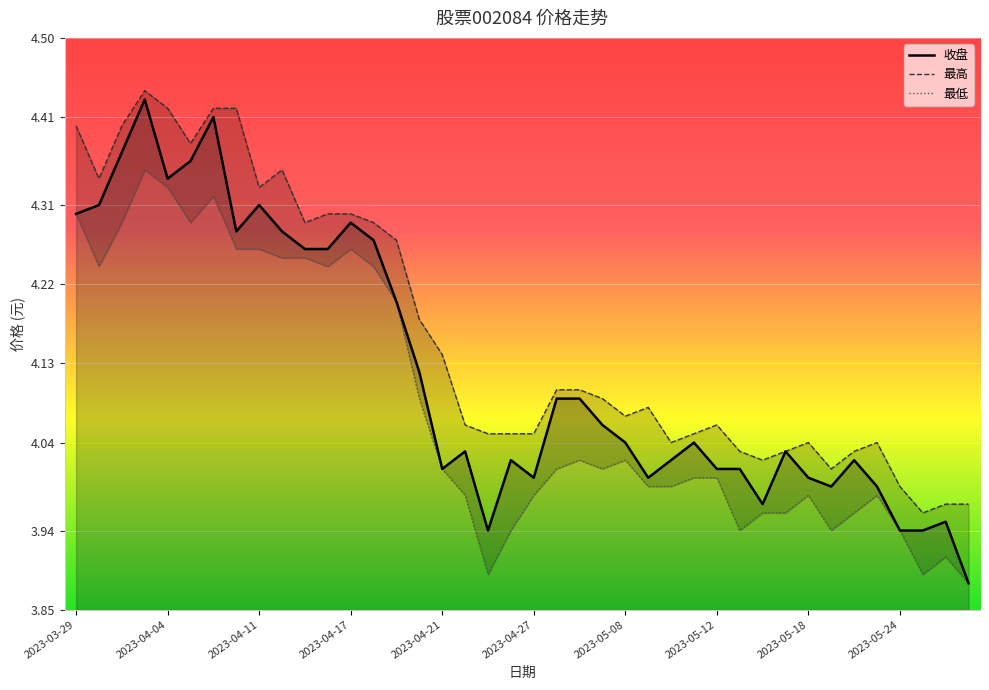

What value does the 最低 series have at 2023-03-31?

4.3